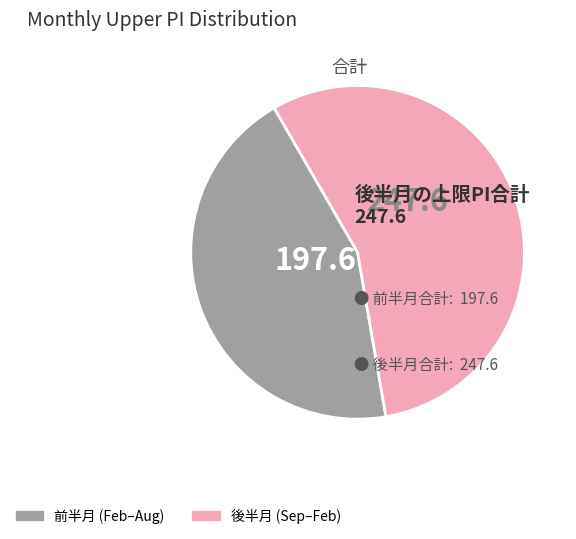

Is there any slice that represents more than half of the pie?

Yes